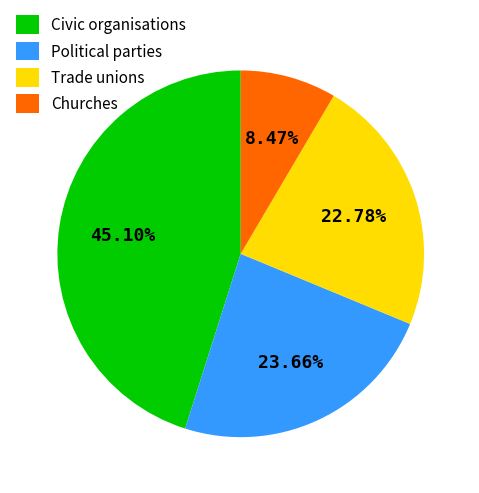

To the nearest percent, what is the combined percentage of Civic organisations and Trade unions?

68%